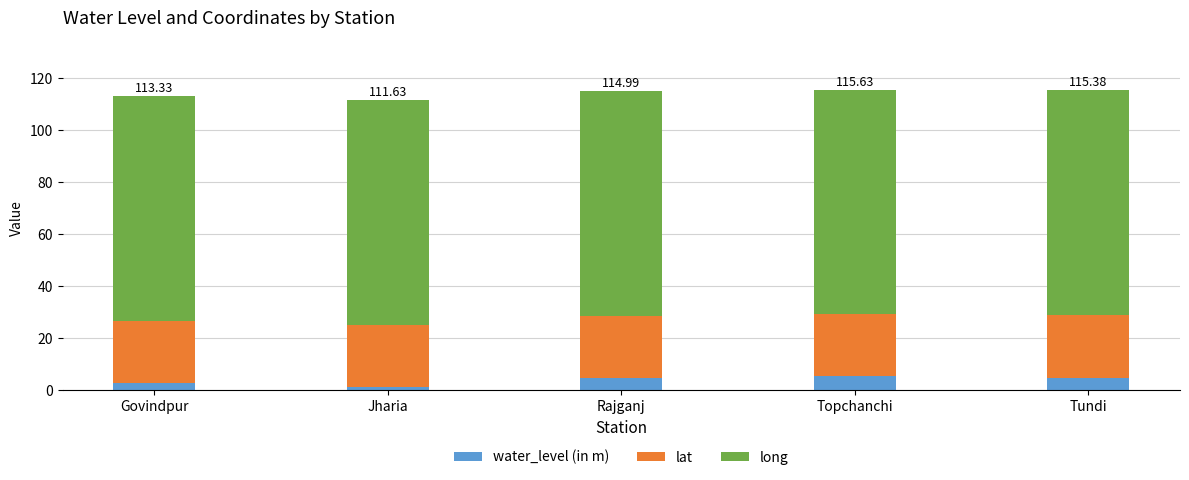

What is the difference between the maximum and minimum values in the water_level (in m) series?

4.1